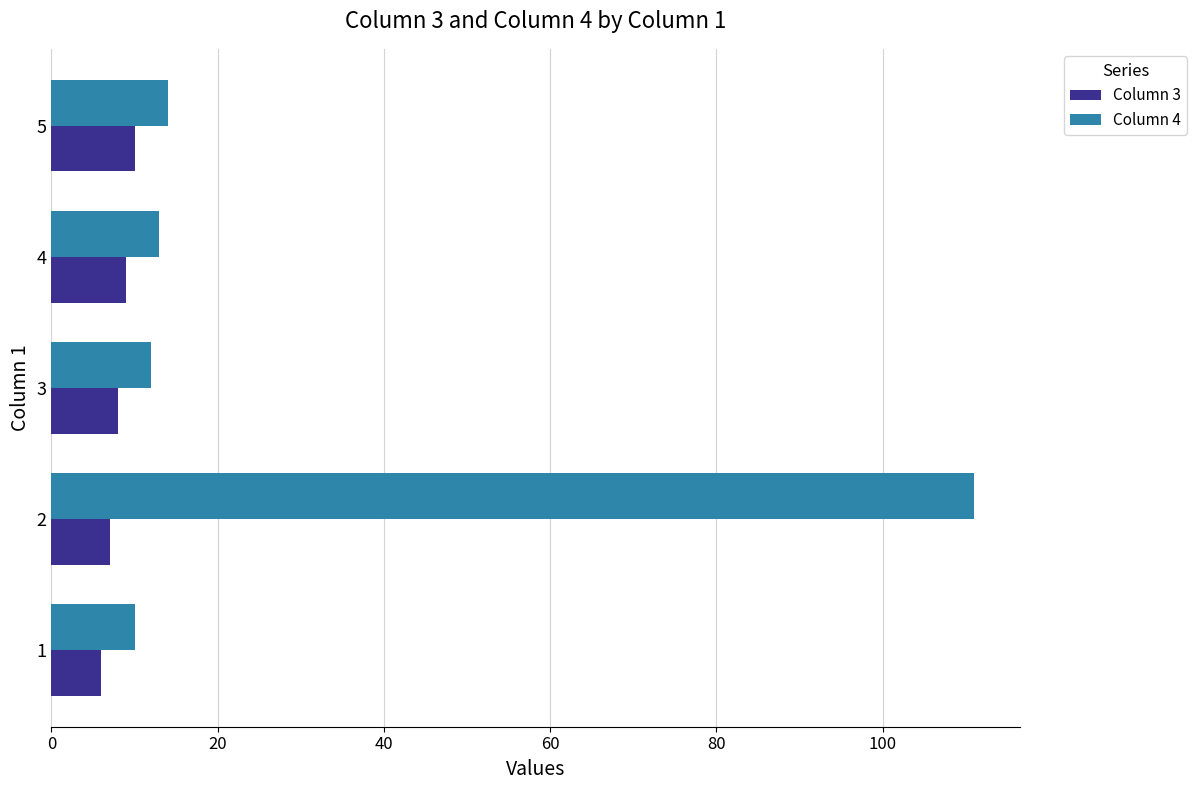

At which label does Column 3 reach its peak?

5